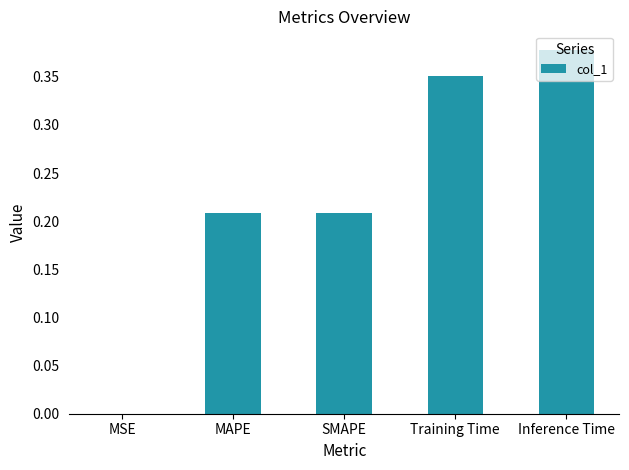

What is the sum of the values at Inference Time and MAPE?

0.6